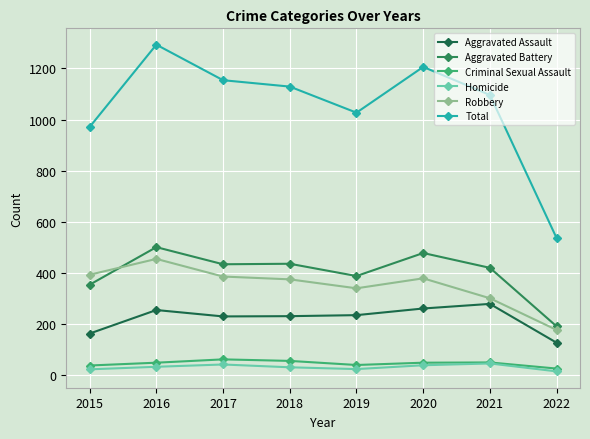

True or false: Homicide and Aggravated Assault intersect in this chart.

False